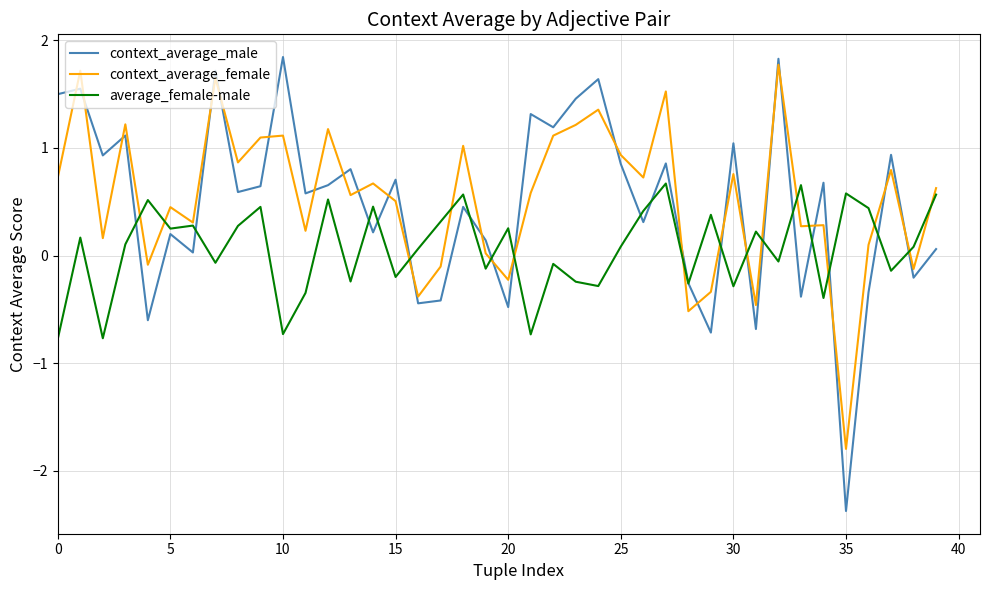

How many lines are shown in the chart?

3